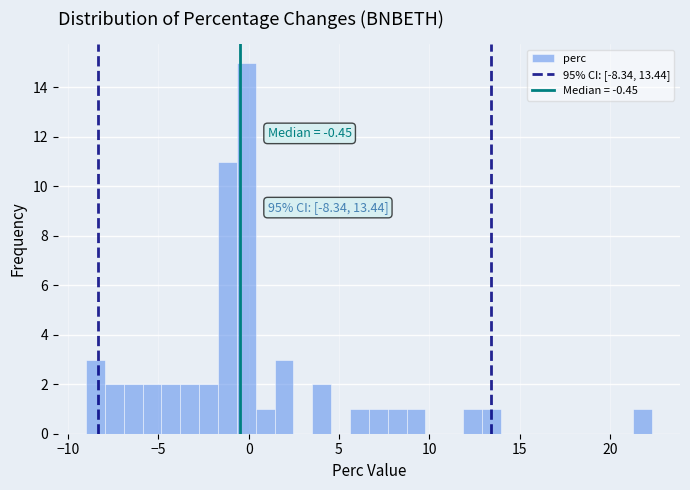

Around what value on the x-axis is the tallest bar? Give the approximate position of its centre, as read against the axis.

0.0